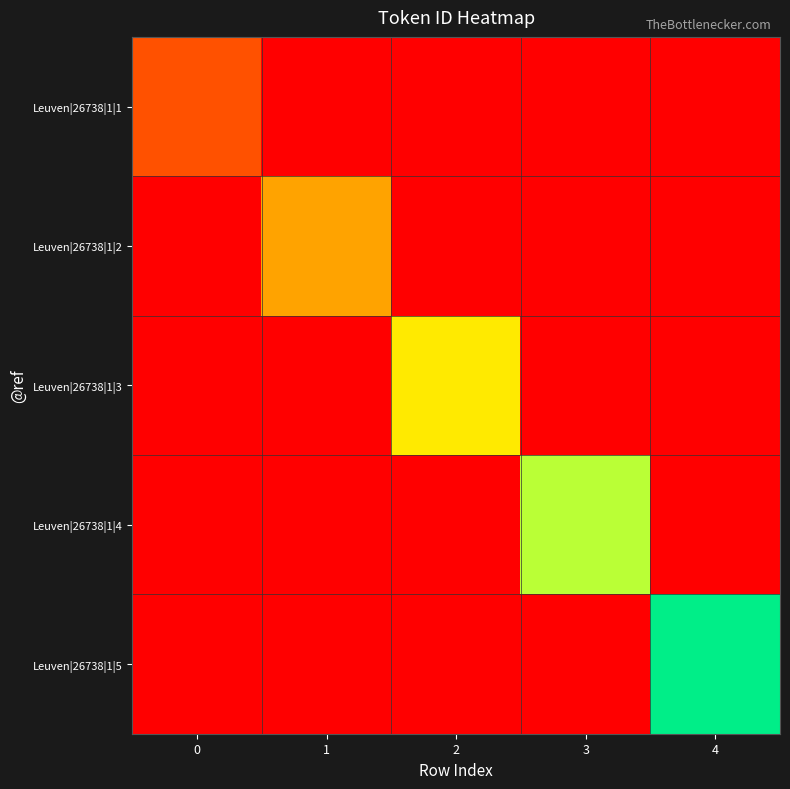

At which category does the chart reach its peak across all series?

4